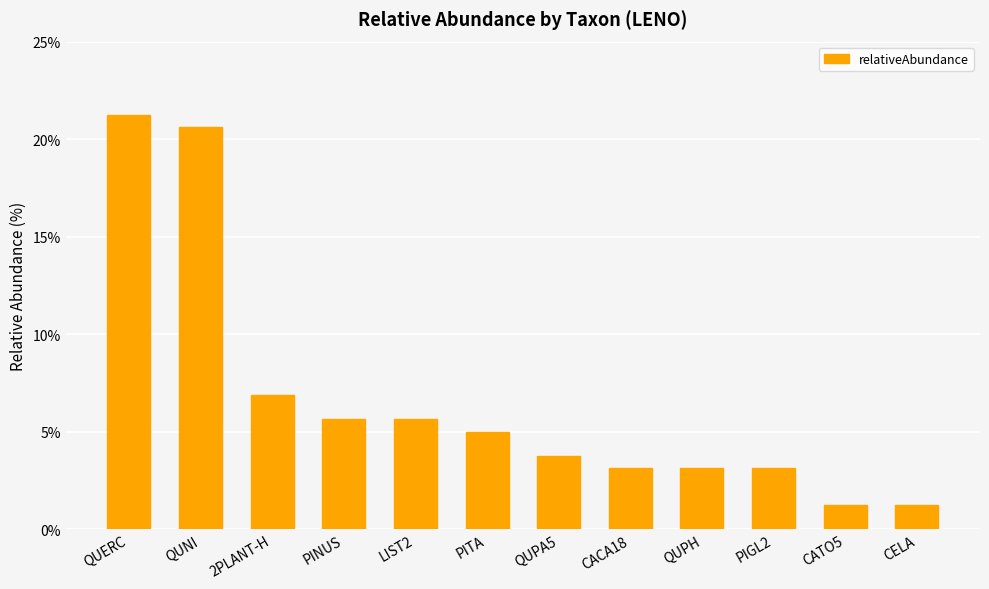

True or false: the data shows 6.8 at PITA.

False